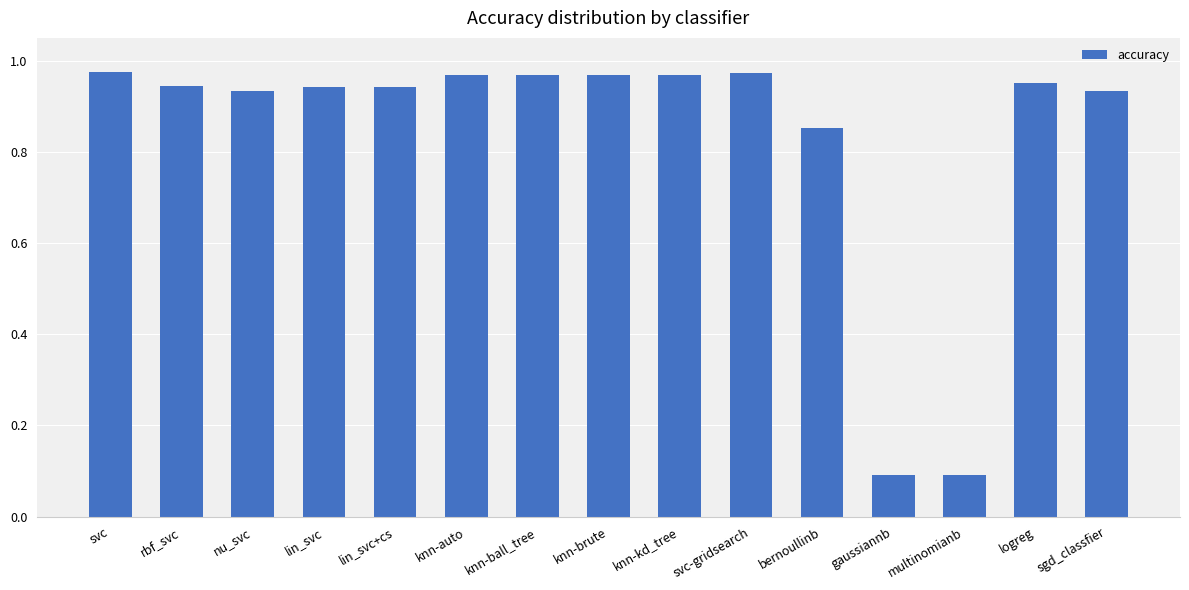

Is it true that the value at gaussiannb is 0.1?

True